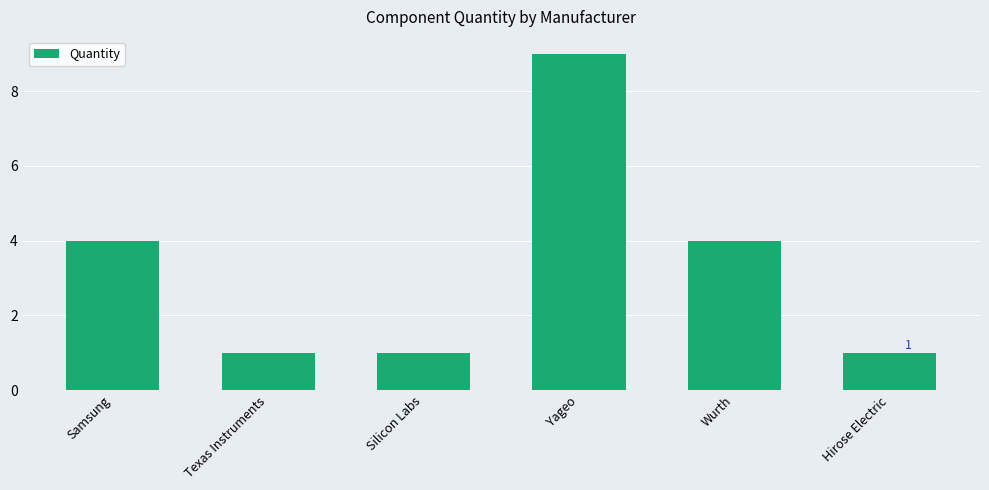

Reading left to right, list all the values displayed in this chart.

Samsung=4	Texas Instruments=1	Silicon Labs=1	Yageo=9	Wurth=4	Hirose Electric=1